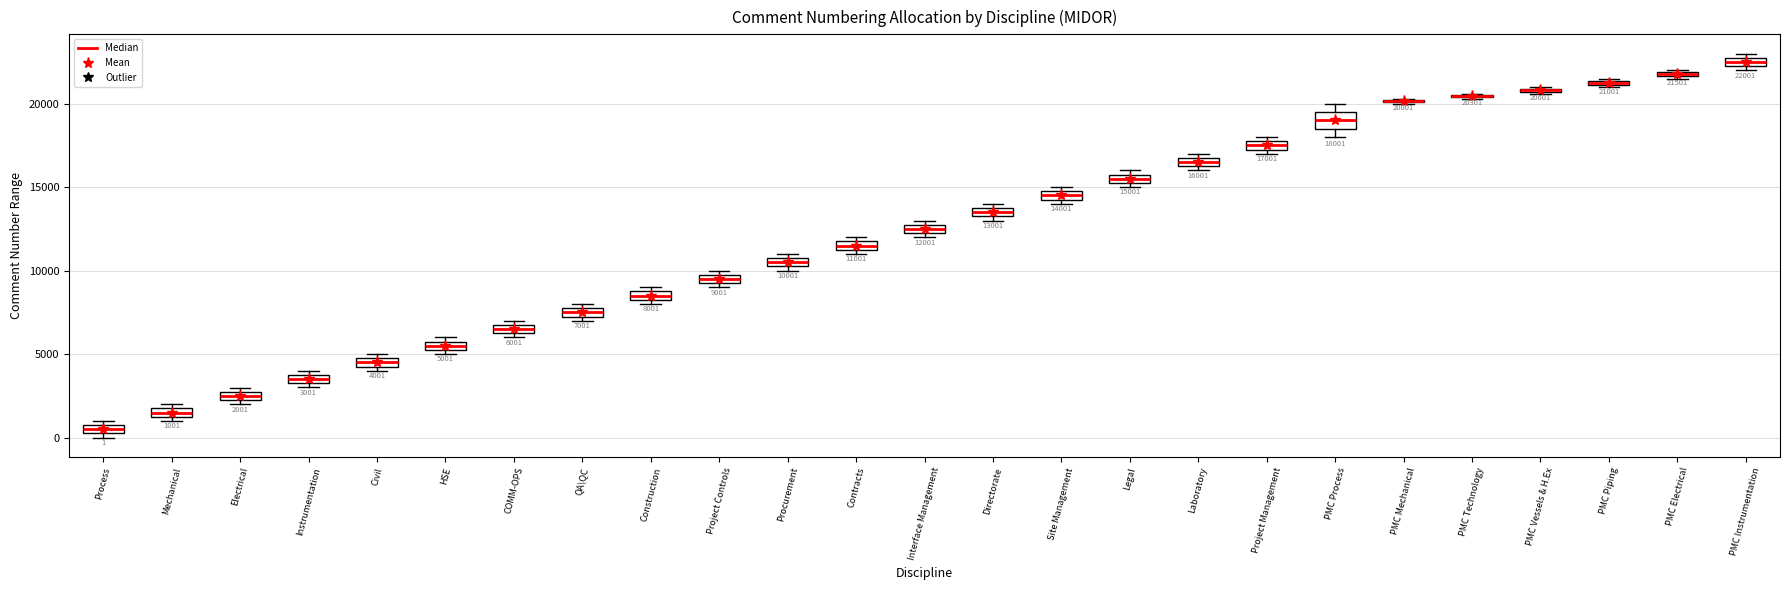

Comparing the boxes themselves (not the whiskers), which one is the tallest?

PMC Process